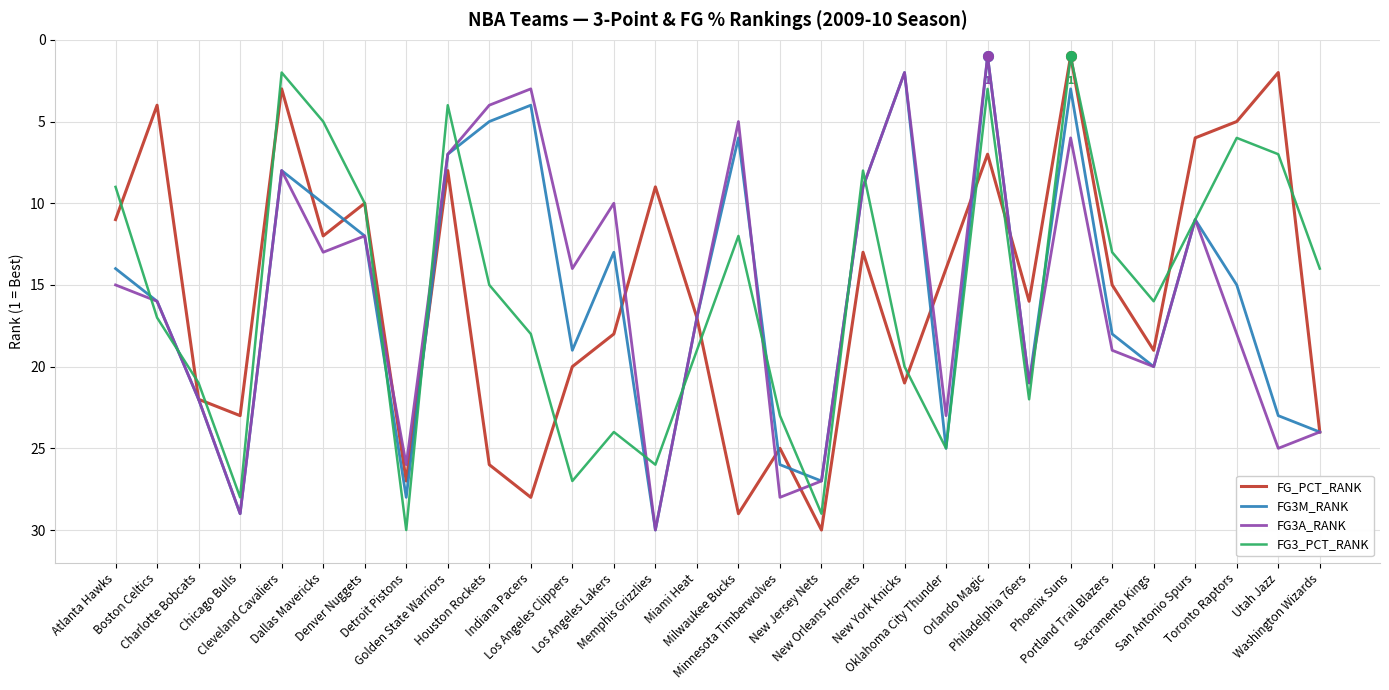

List the series in order of their peak value, lowest first.

FG_PCT_RANK, FG3M_RANK, FG3A_RANK, FG3_PCT_RANK